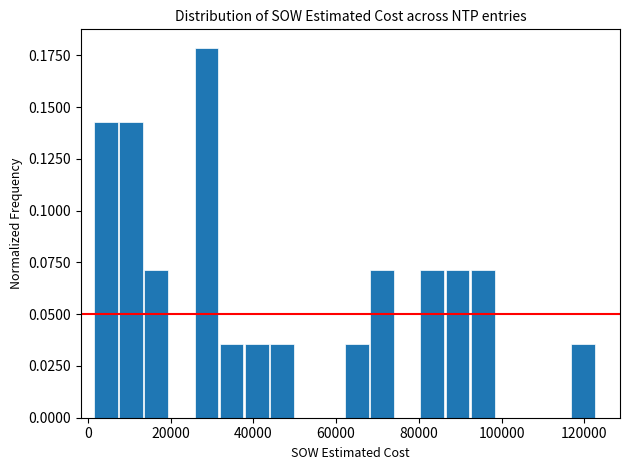

Around what value on the x-axis is the tallest bar? Give the approximate position of its centre, as read against the axis.

28000